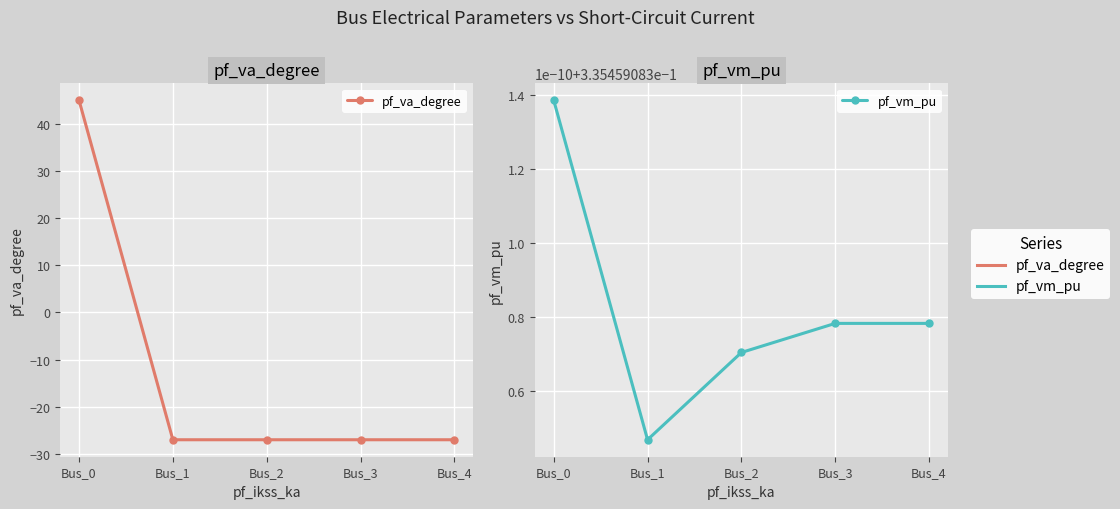

How many distinct data groups are displayed?

2